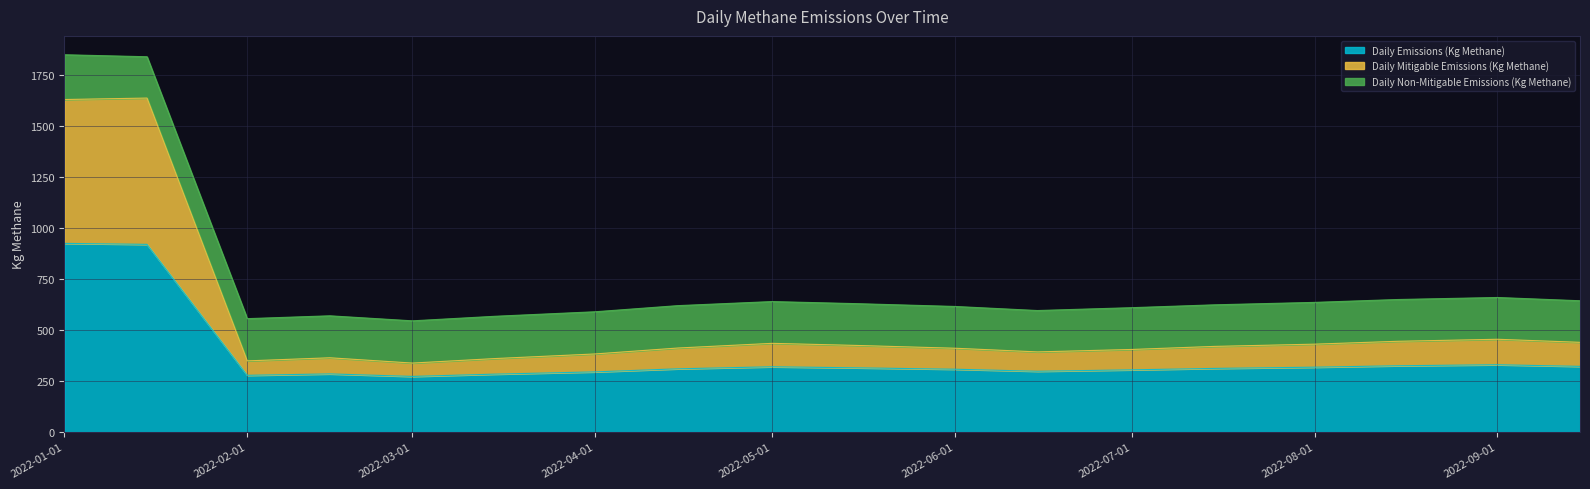

At which label does Daily Mitigable Emissions (Kg Methane) first exceed 420?

2022-01-01